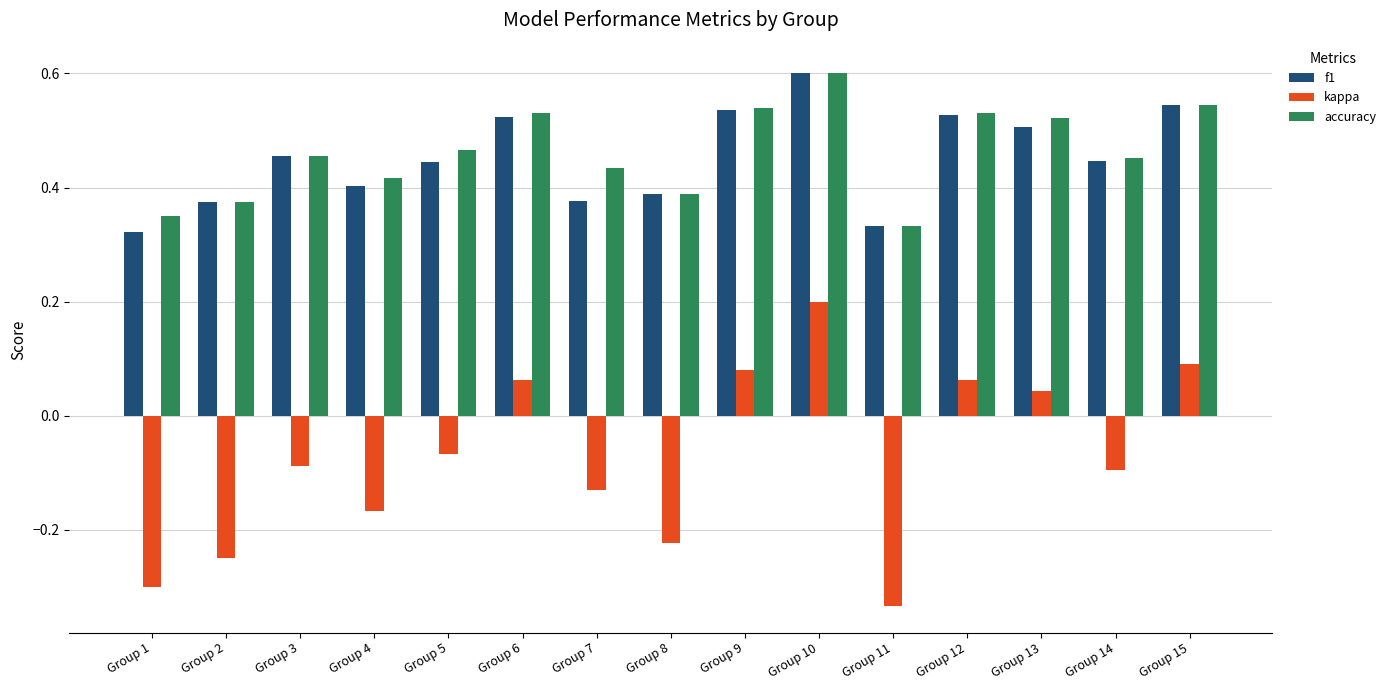

At which category is the sum across all series the highest?

Group 10